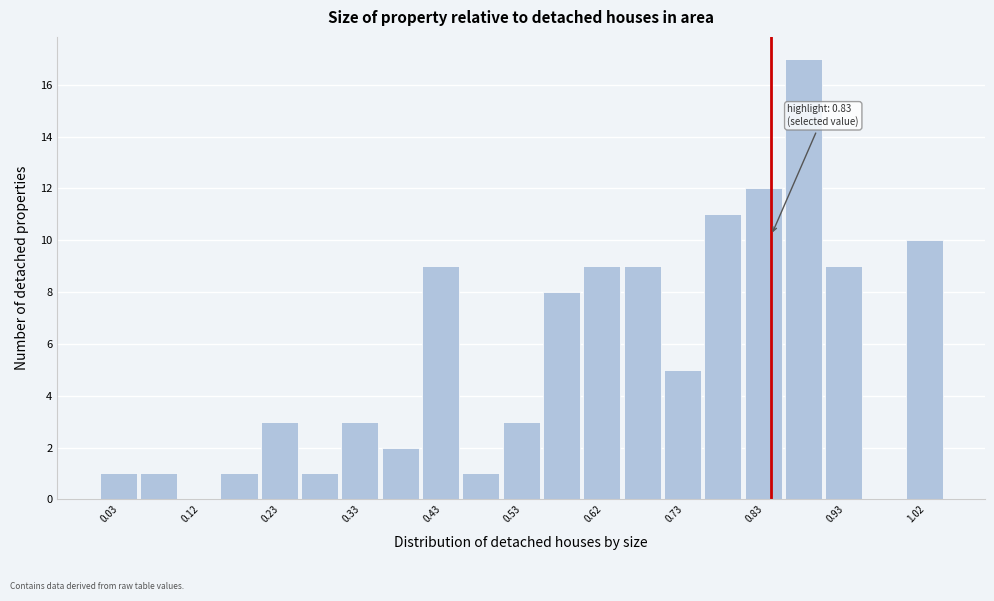

Which range on the x-axis has the tallest bar?

0.85 to 0.90